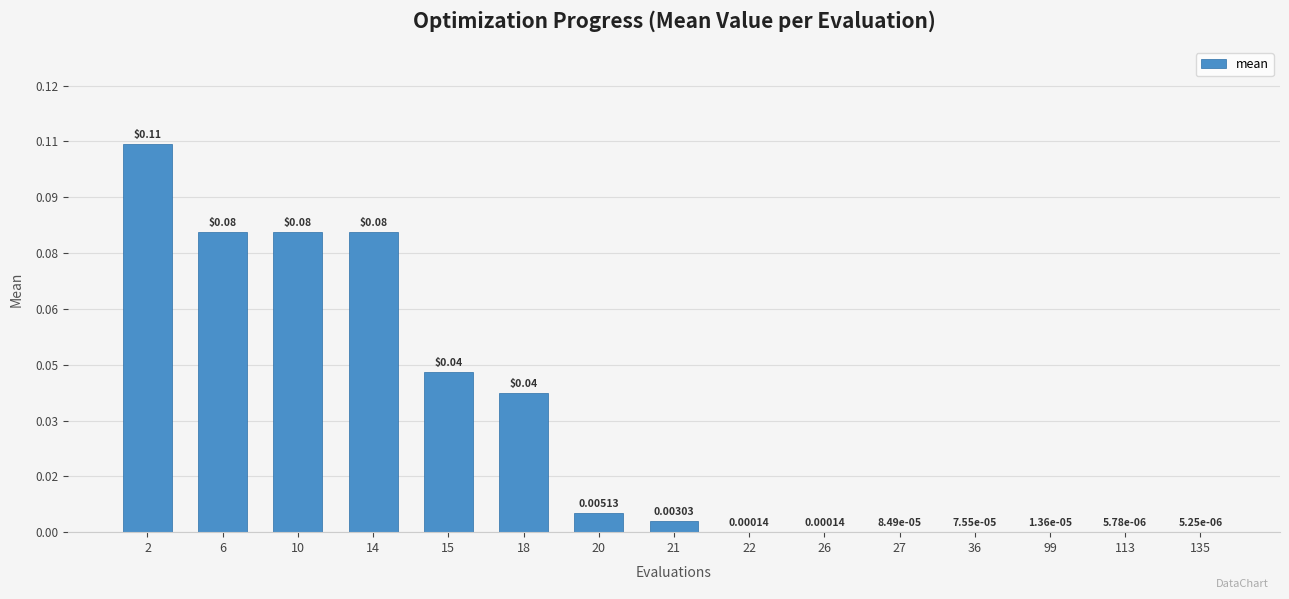

The value at 26 is 0.0. True or false?

True